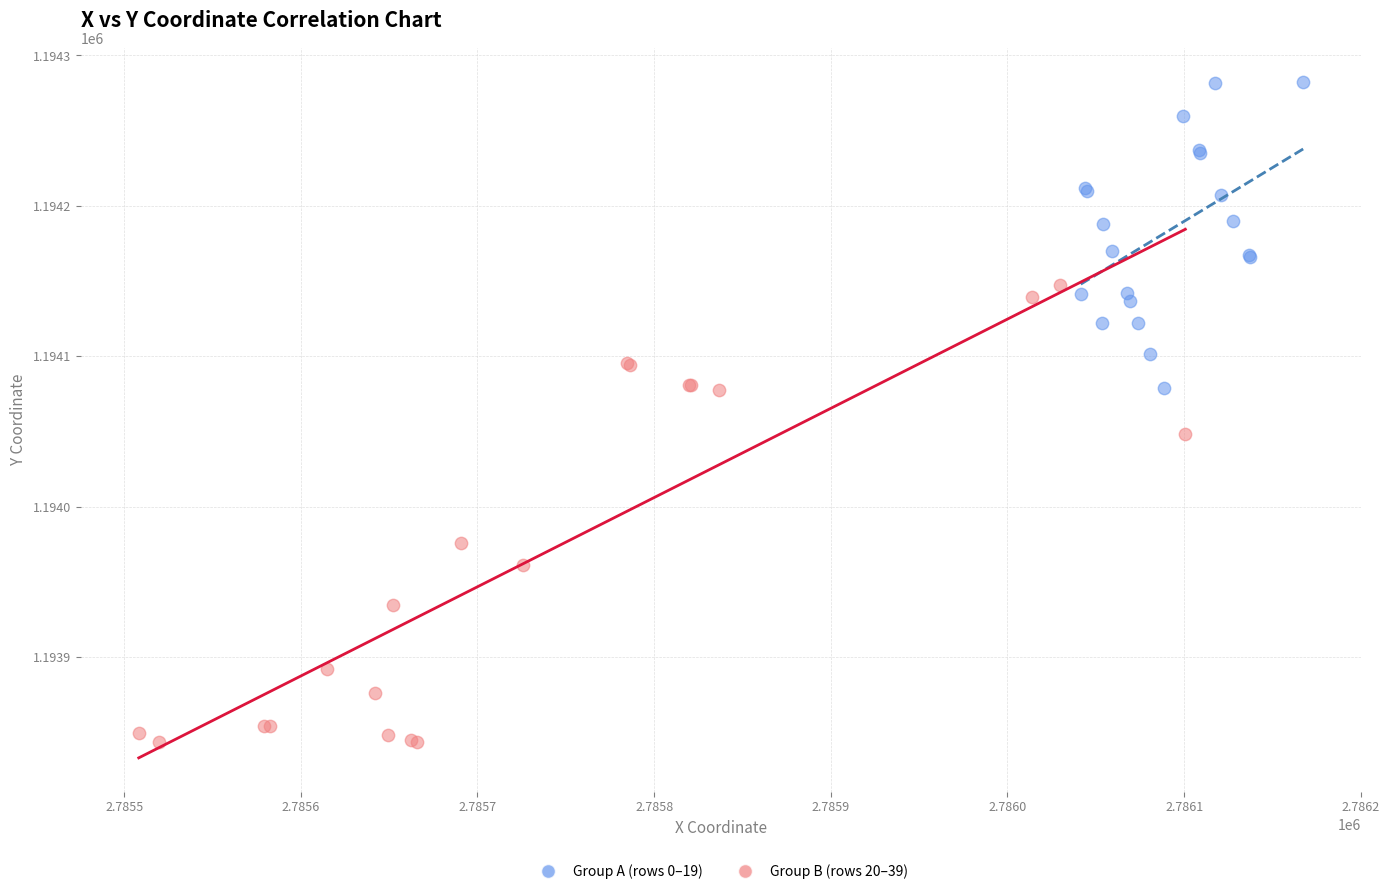

Which series has the widest spread of Y values?

Group B (rows 20–39)